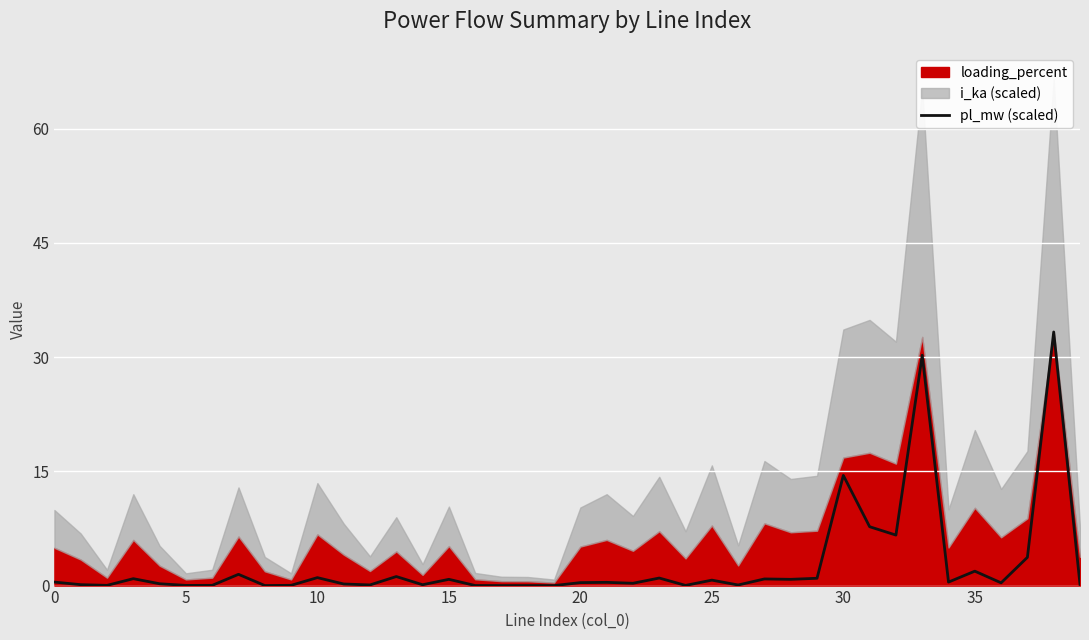

How many lines are shown in the chart?

1